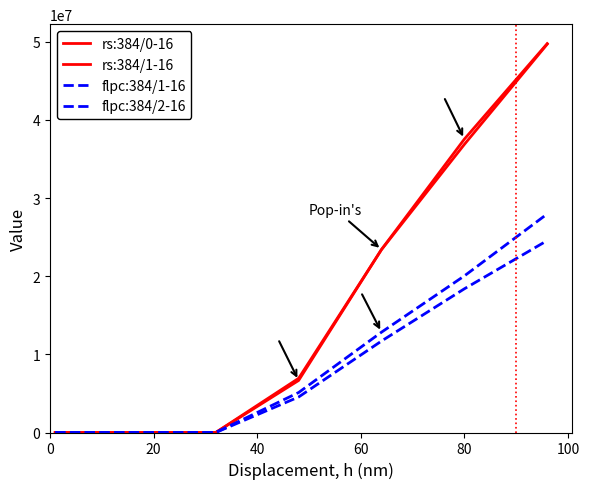

How many lines are shown in the chart?

4